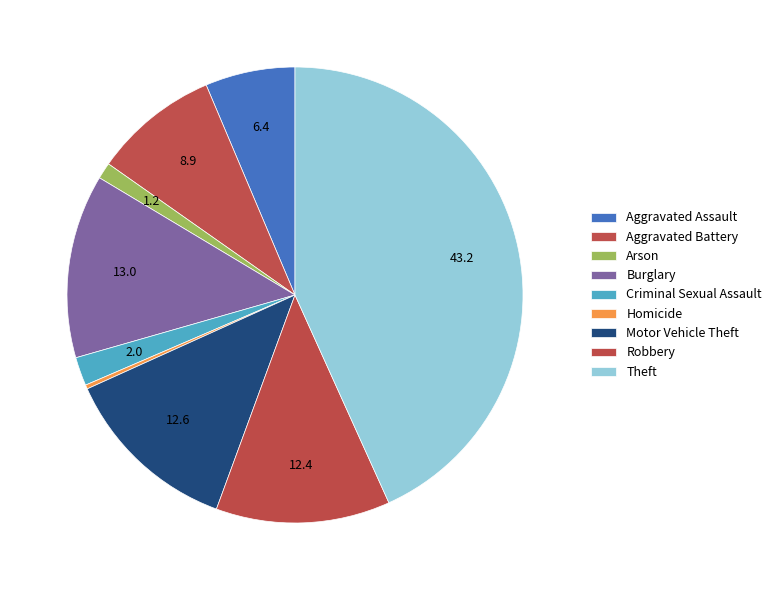

To the nearest percent, what portion does Motor Vehicle Theft represent?

13%